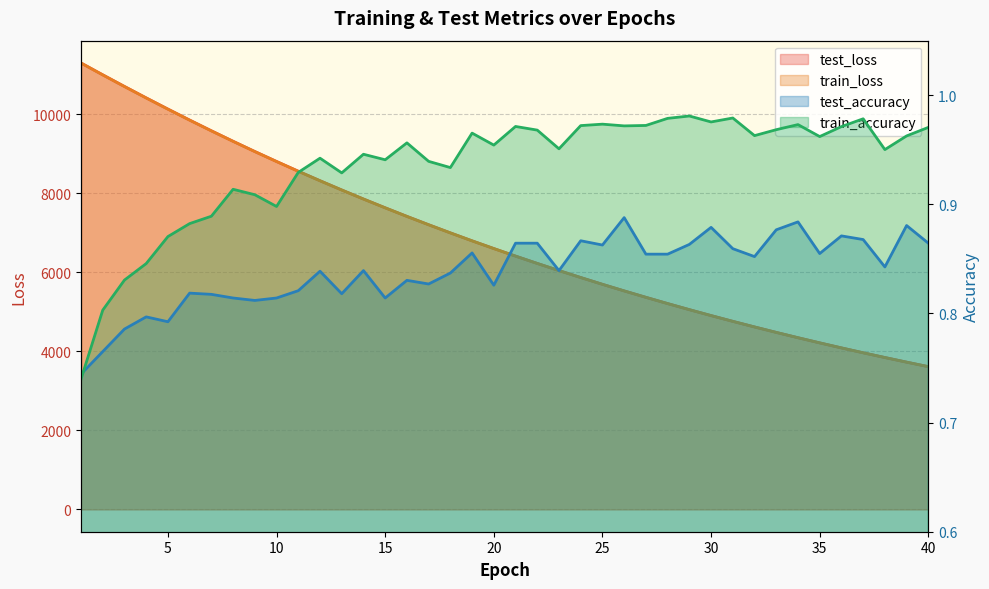

What is the sum of the train_loss values at 20 and 39?

10018.5